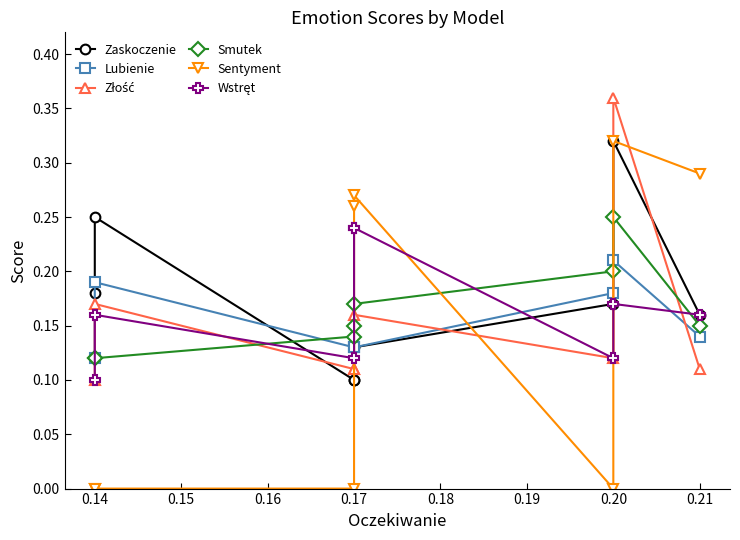

How many times do Lubienie and Zaskoczenie cross each other?

2